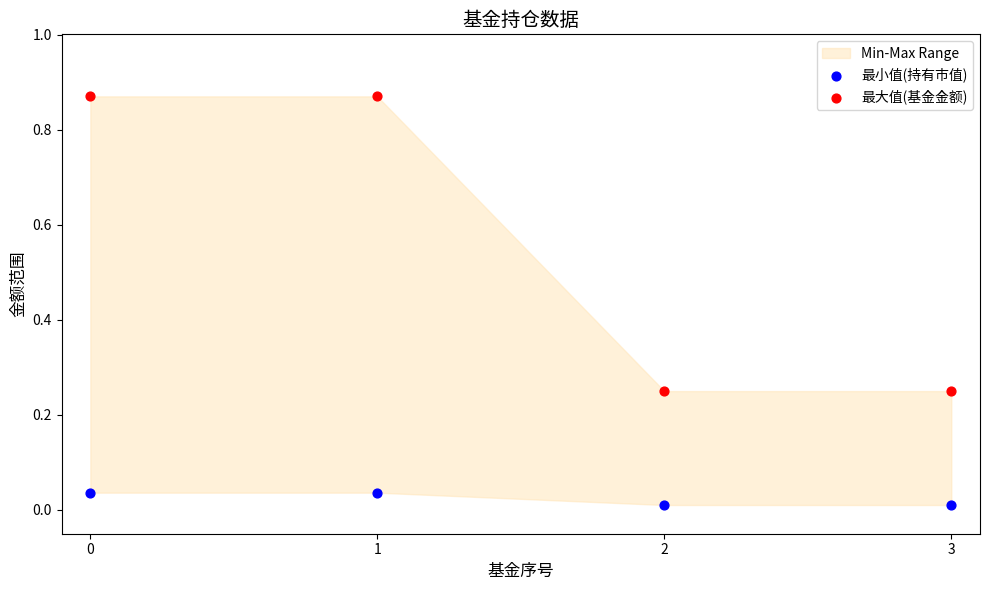

Which series contains the lowest Y value?

最小值(持有市值)